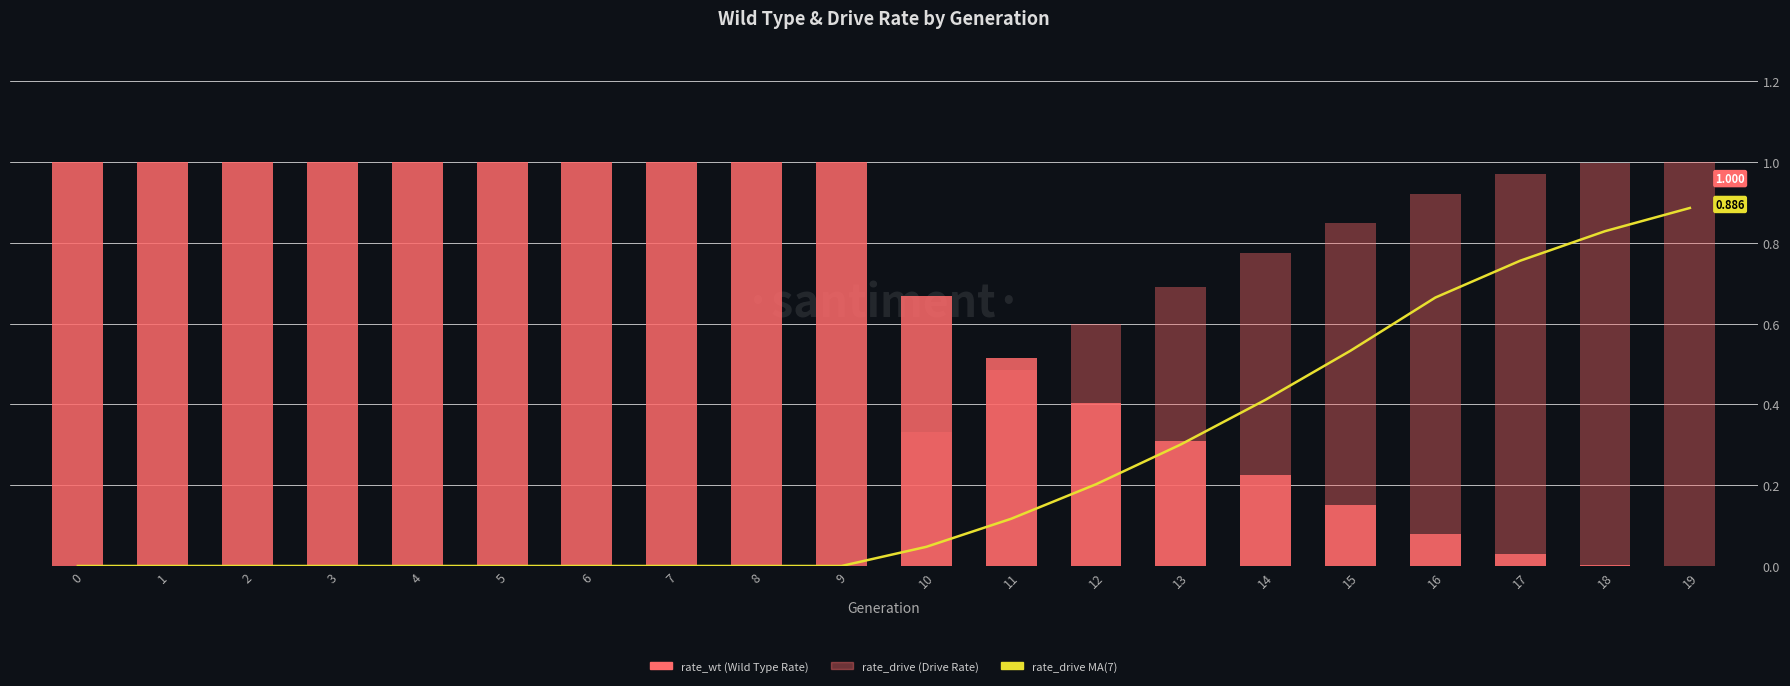

How many positive values does the rate_drive MA(7) series have?

10